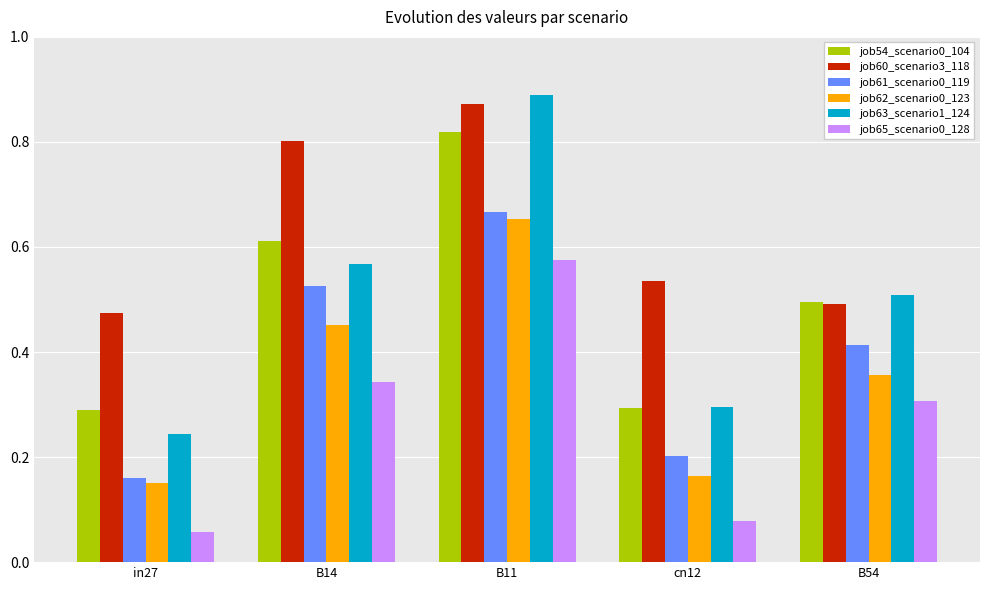

Where is job60_scenario3_118 nearest to the value 0?

in27